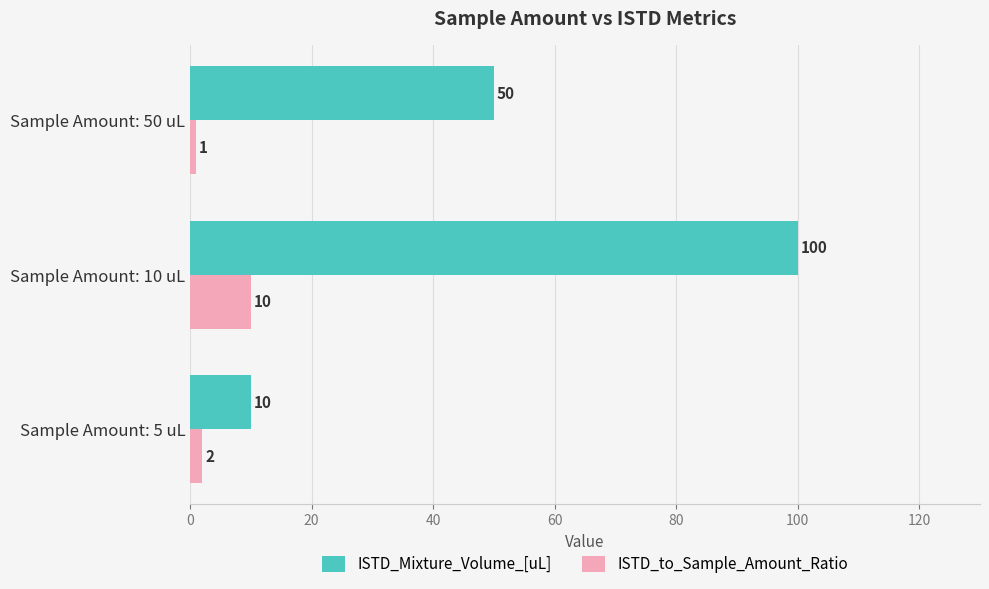

List the series in order of their peak value, lowest first.

ISTD_to_Sample_Amount_Ratio, ISTD_Mixture_Volume_[uL]